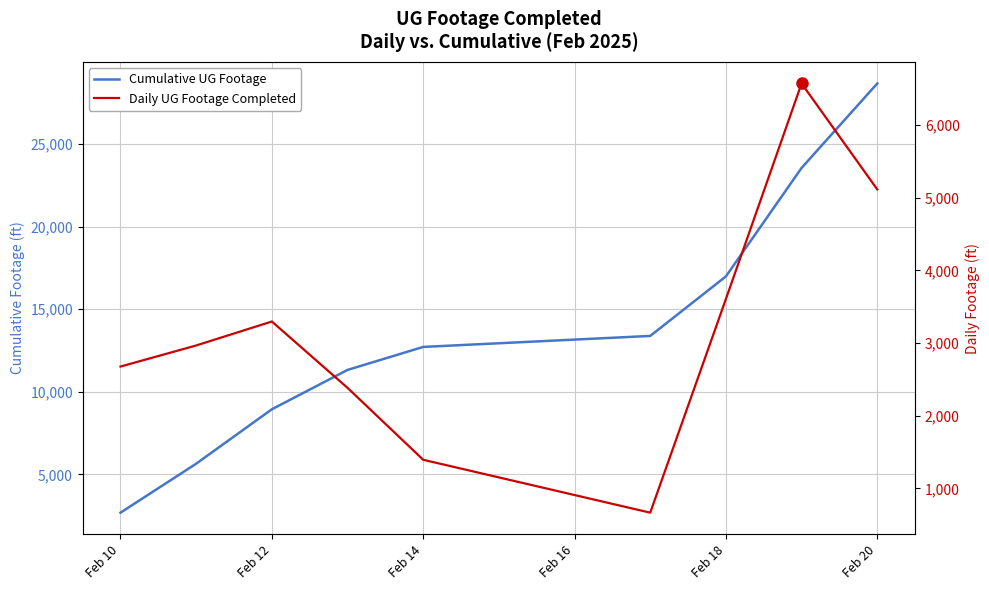

True or false: Daily UG Footage Completed has more than 2 interior local peaks.

False